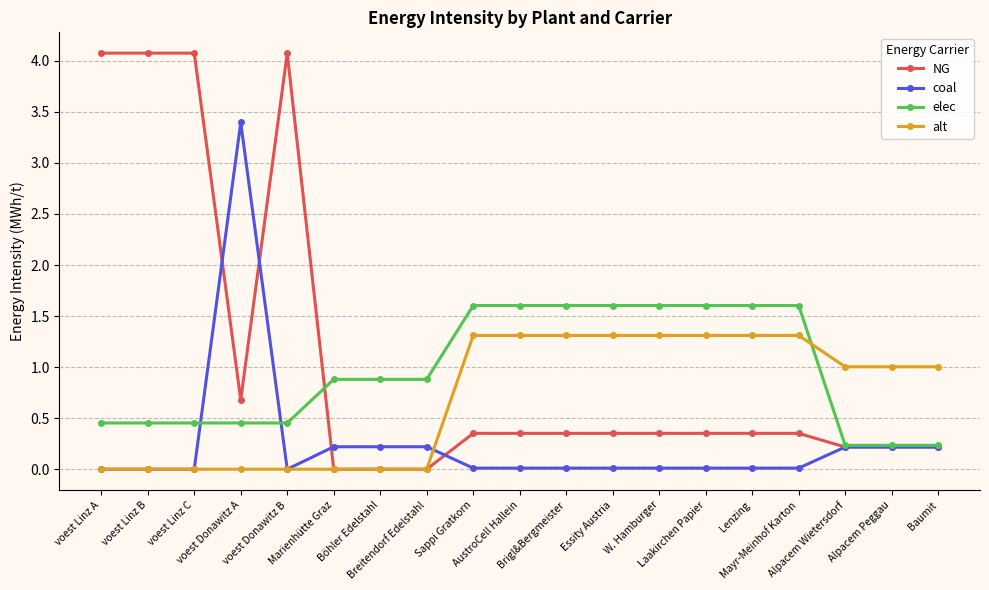

Which series ends up on top after the final intersection of elec and alt?

alt